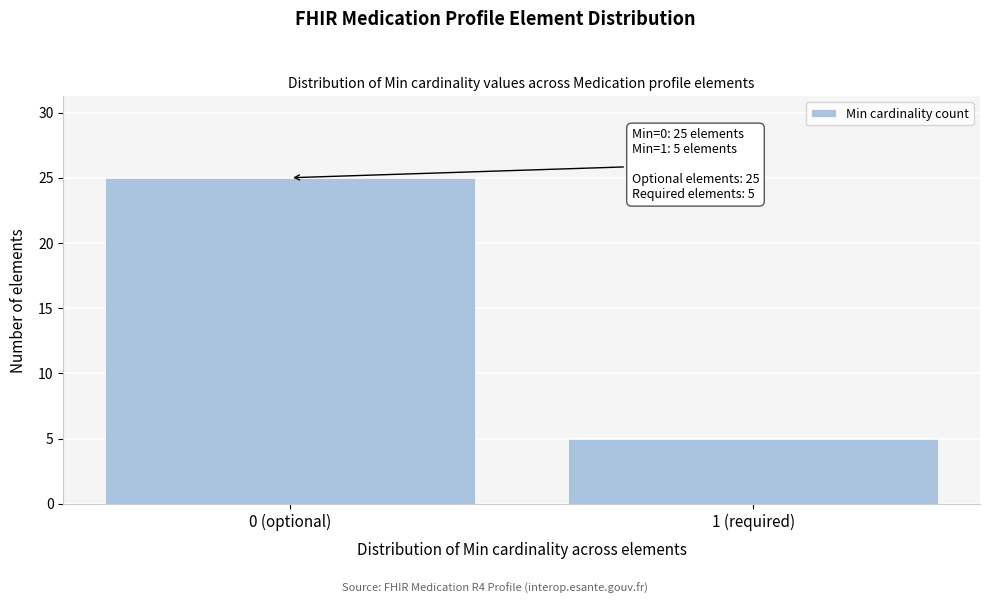

Reading left to right, extract all data points from this chart.

0 (optional)=25	1 (required)=5